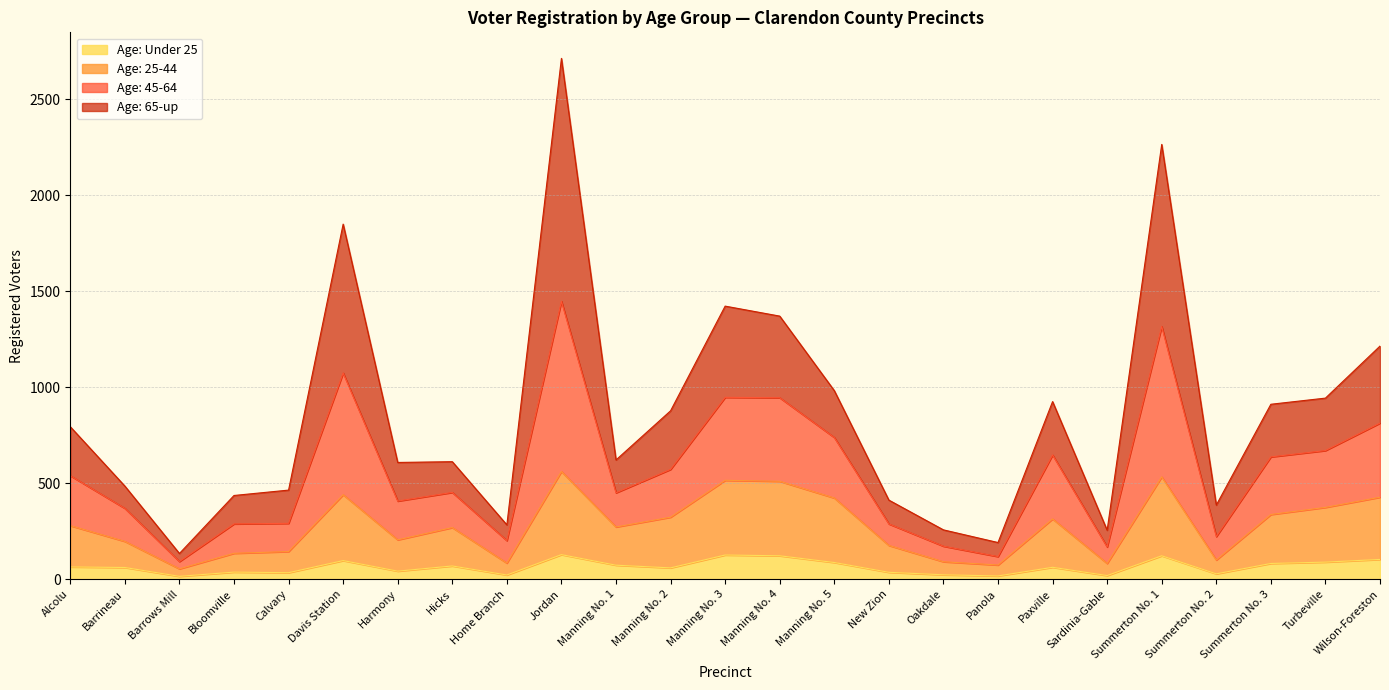

How many data points in Age: Under 25 are less than 62?

12